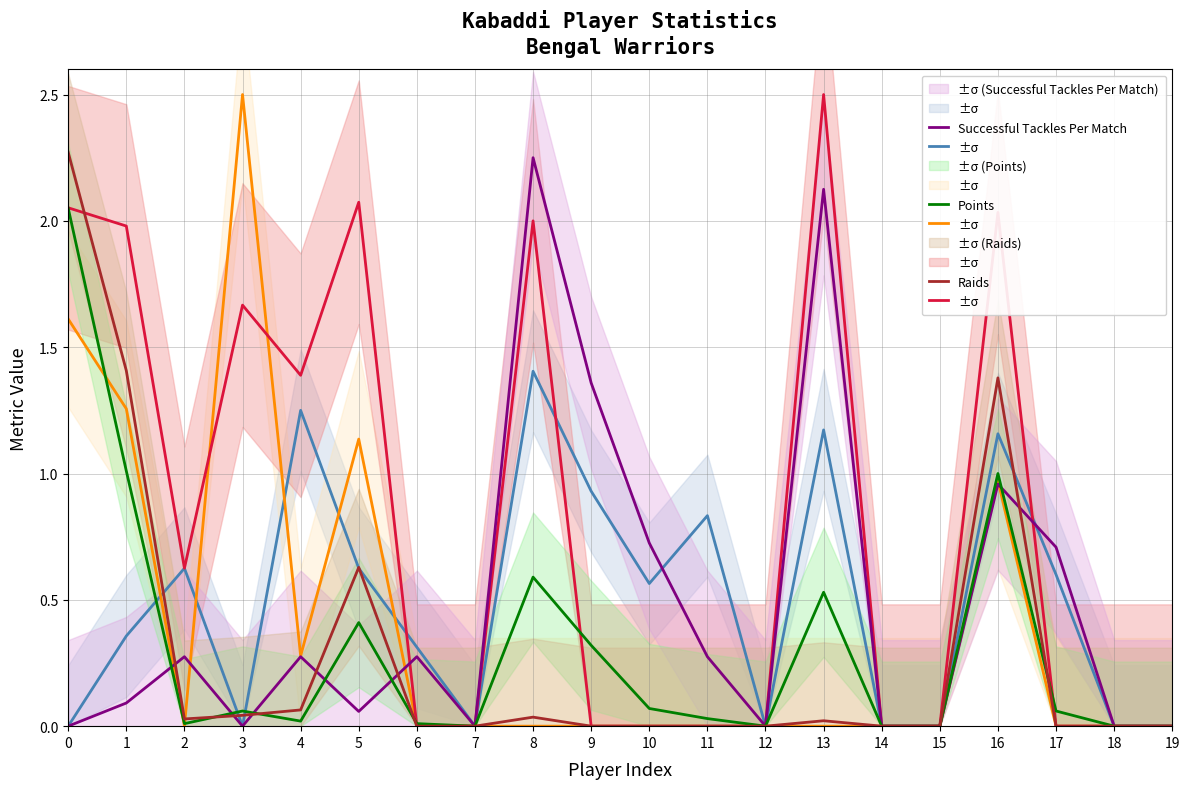

Does the chart display data point markers on the line(s)?

No